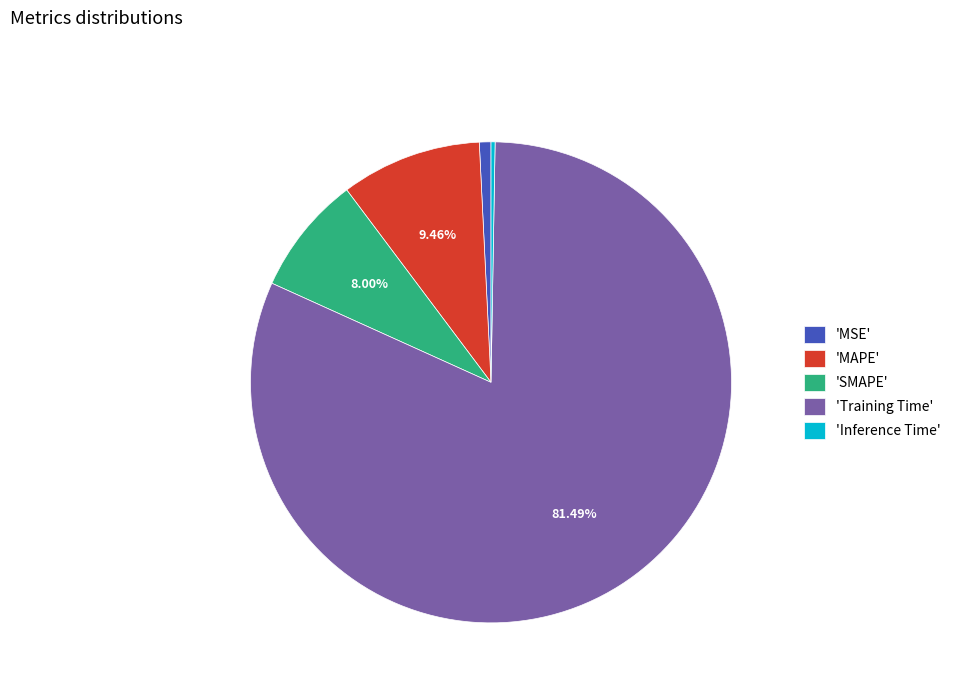

To the nearest percent, what is the difference between the largest and smallest slice percentages?

81%